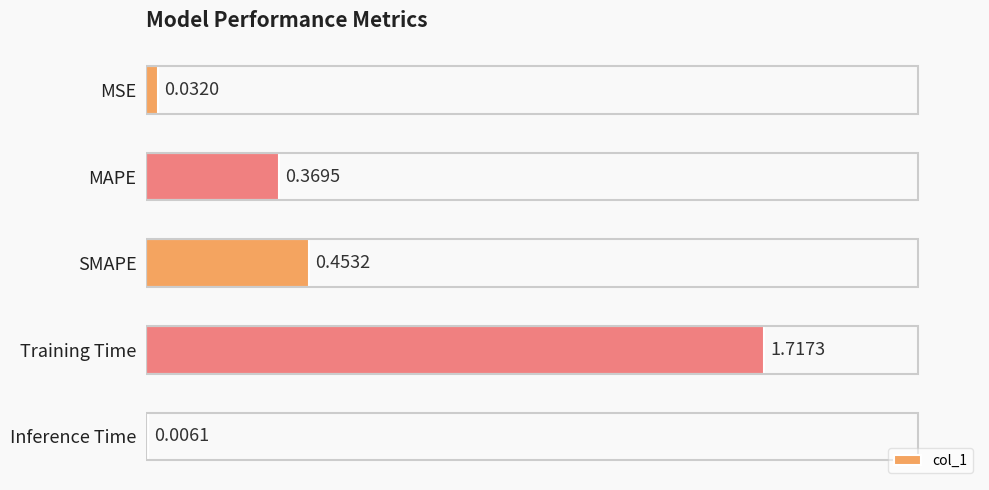

Which label corresponds to the largest value in the chart?

Training Time